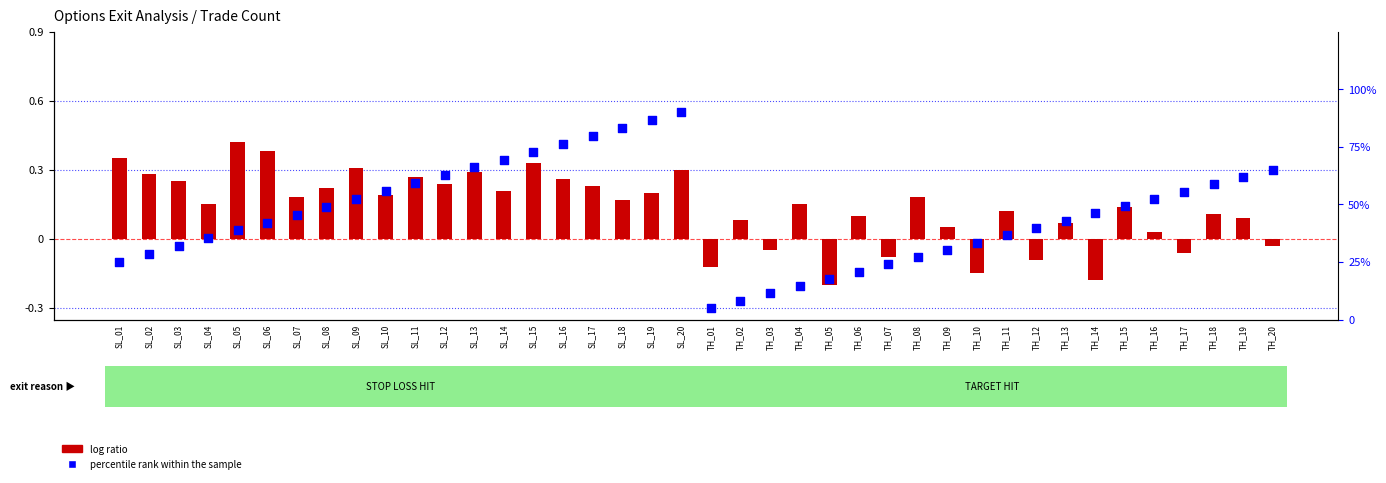

At how many categories does at least one series exceed 27?

32